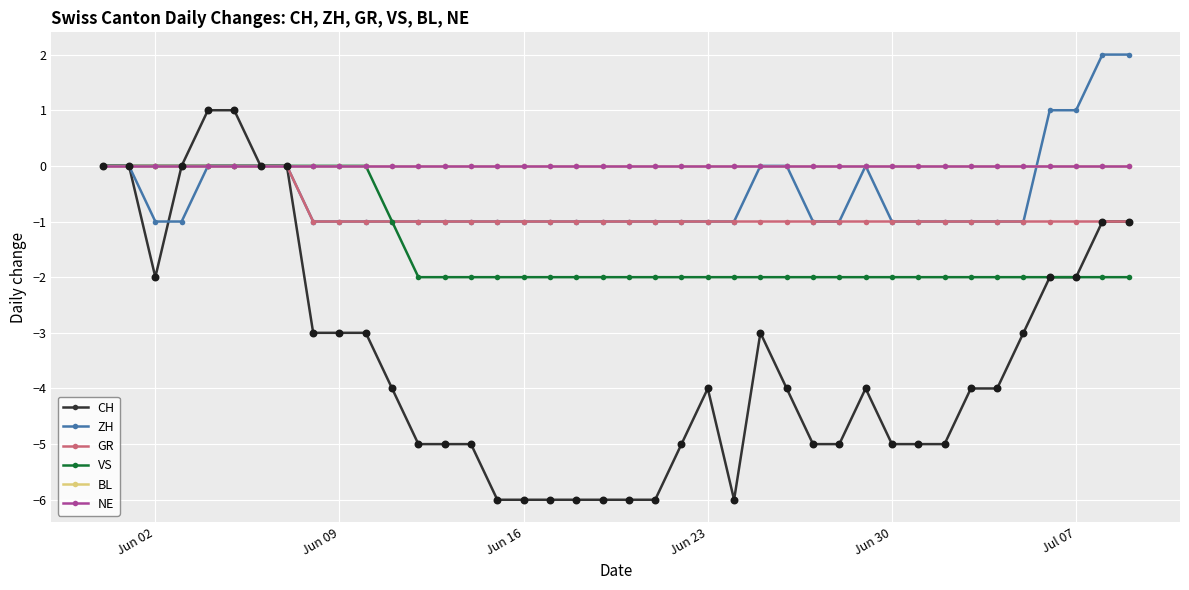

Does the chart have visible grid lines?

Yes